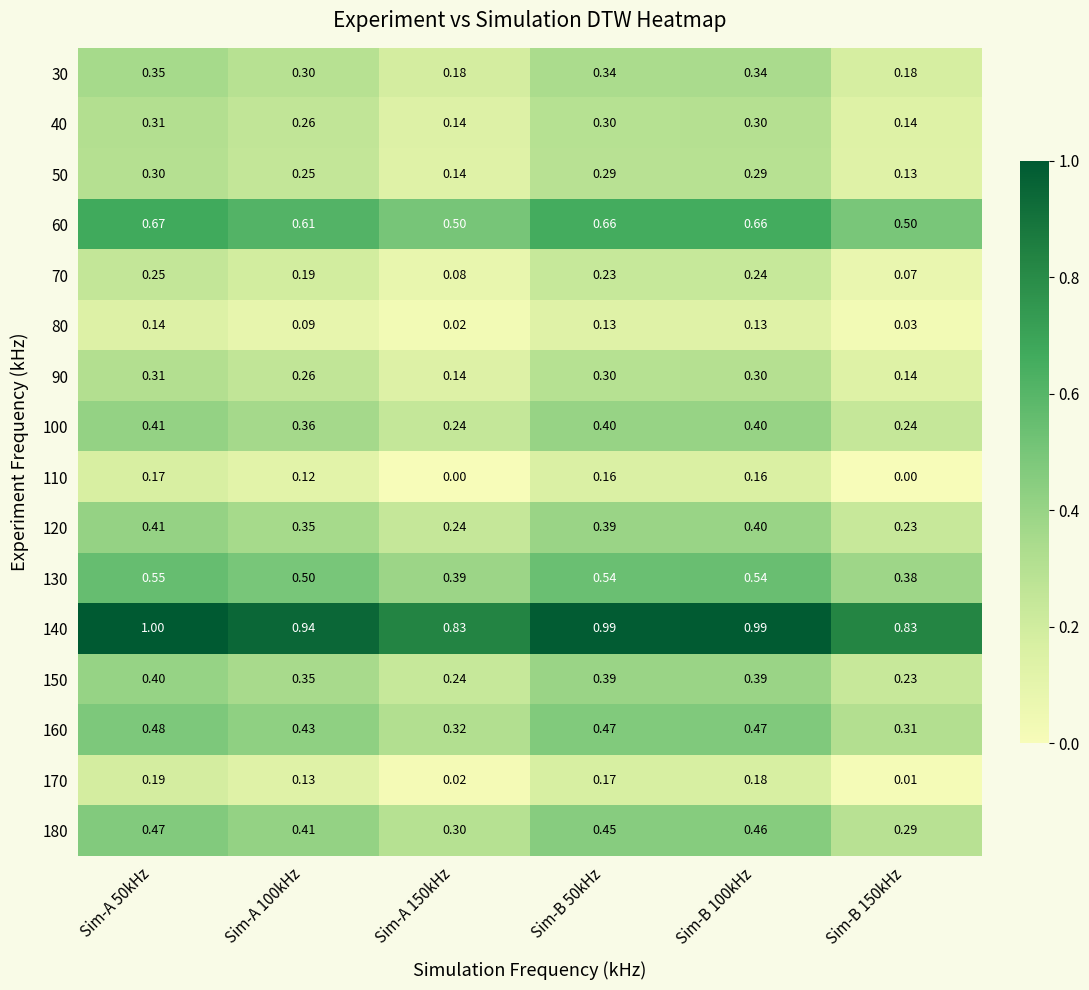

Is the value of 50 at Sim-B 150kHz greater than the value of 170 at Sim-B 100kHz?

No